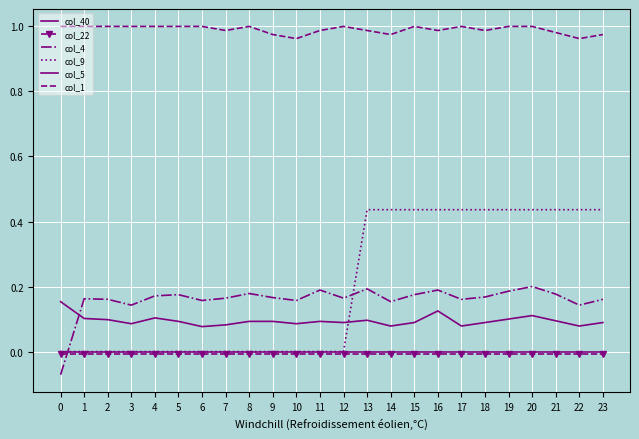

The value of col_40 at 19 is 0.0. True or false?

True